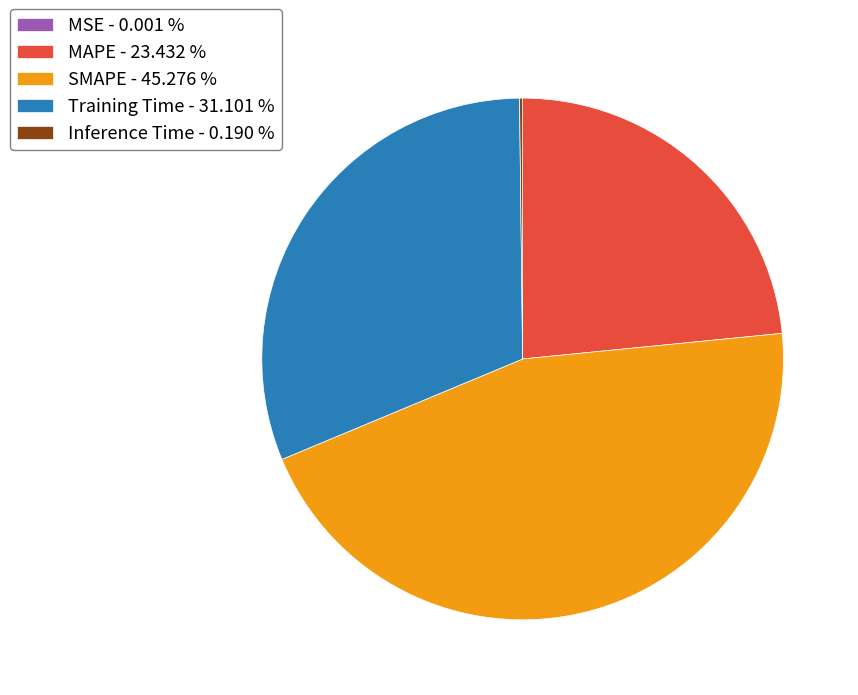

What is the ratio of the value at SMAPE - 45.276 % to the value at Training Time - 31.101 %?

1.5